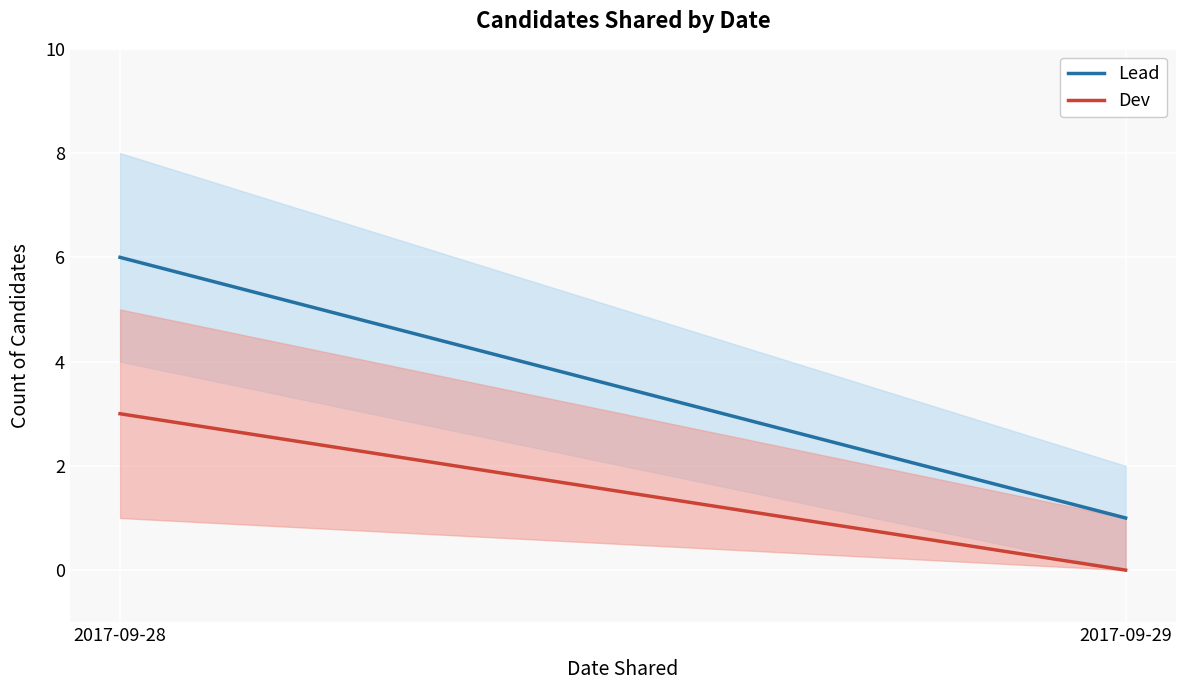

Which series changed the most between 2017-09-28 and 2017-09-29?

Lead